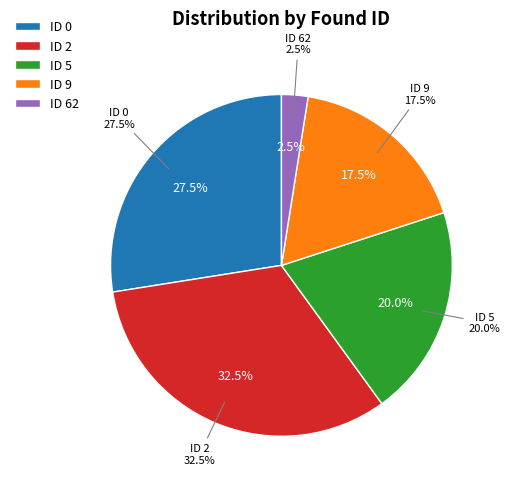

The 1 slice represents 1% of the pie. True or false?

False